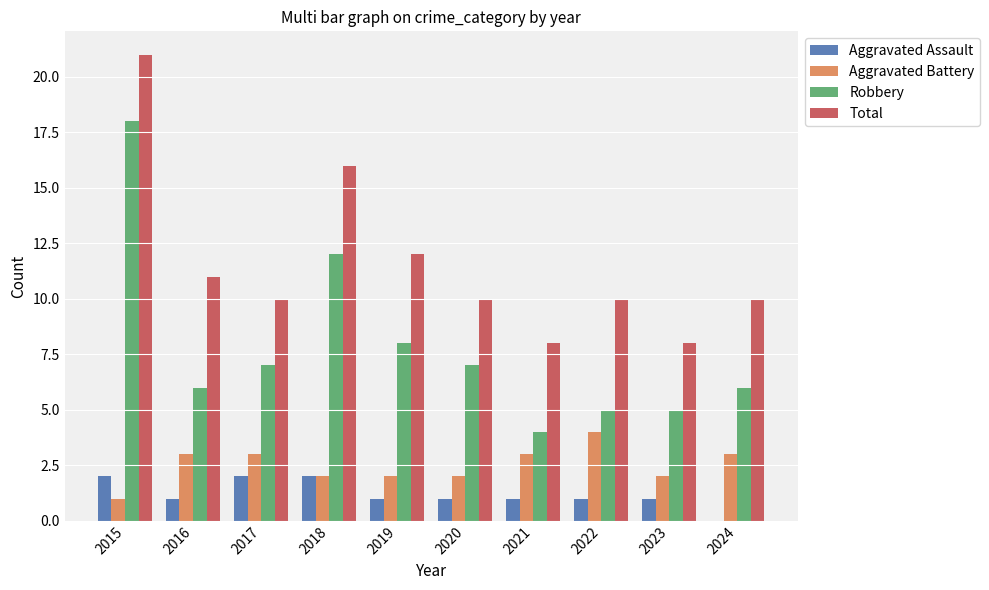

How many groups of bars are there?

10